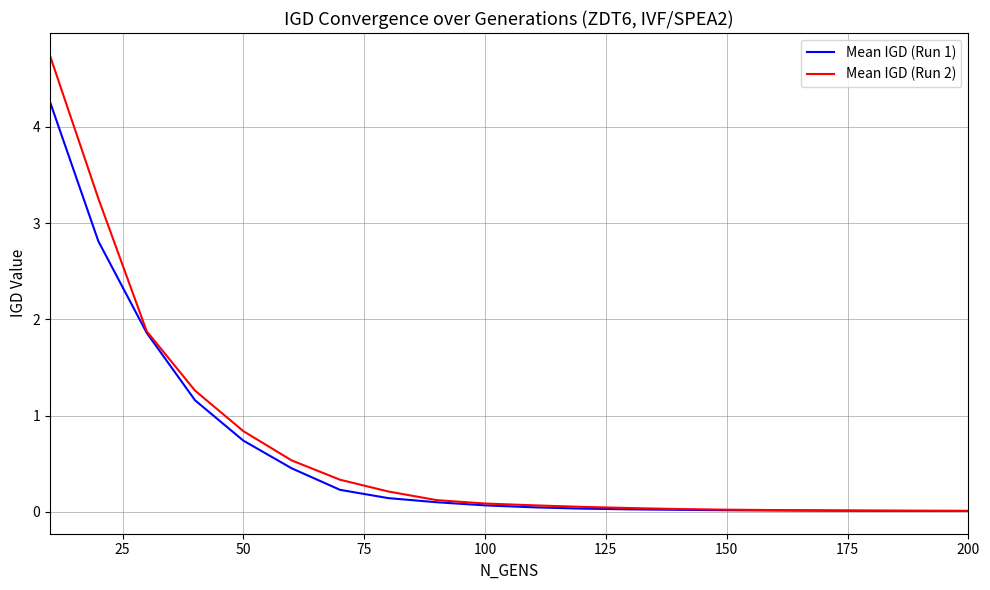

Count the number of categories in the chart.

20